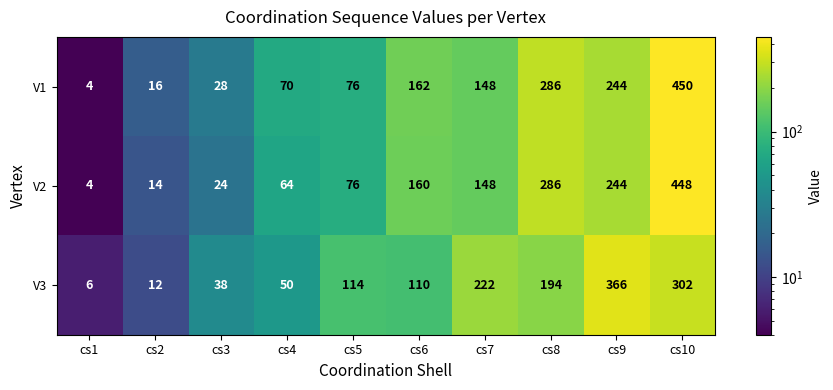

What is the difference between the second highest and second lowest values in the V3 series?

290